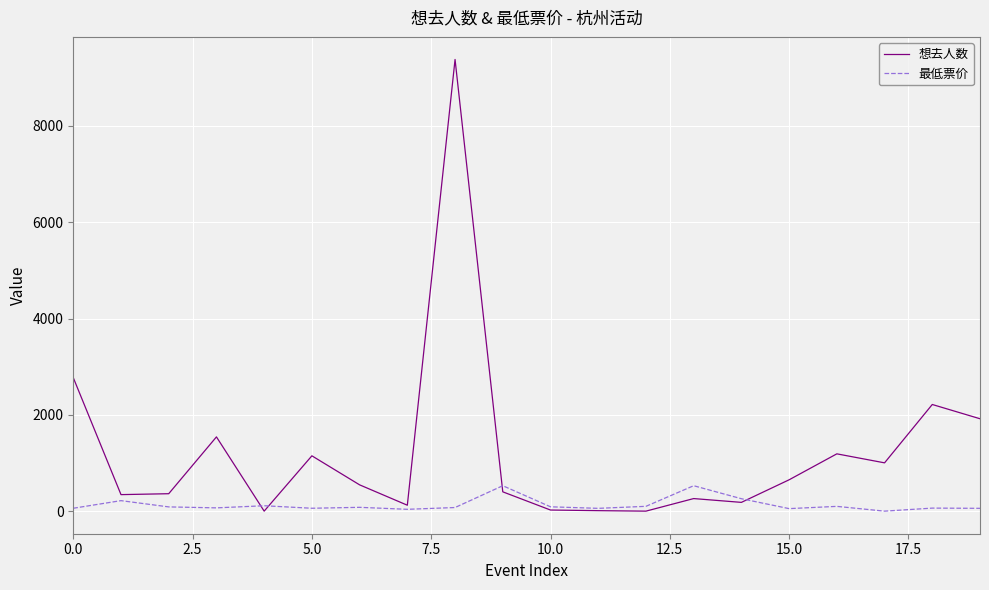

What is the difference between the second highest and minimum values in the 想去人数 series?

2772.0